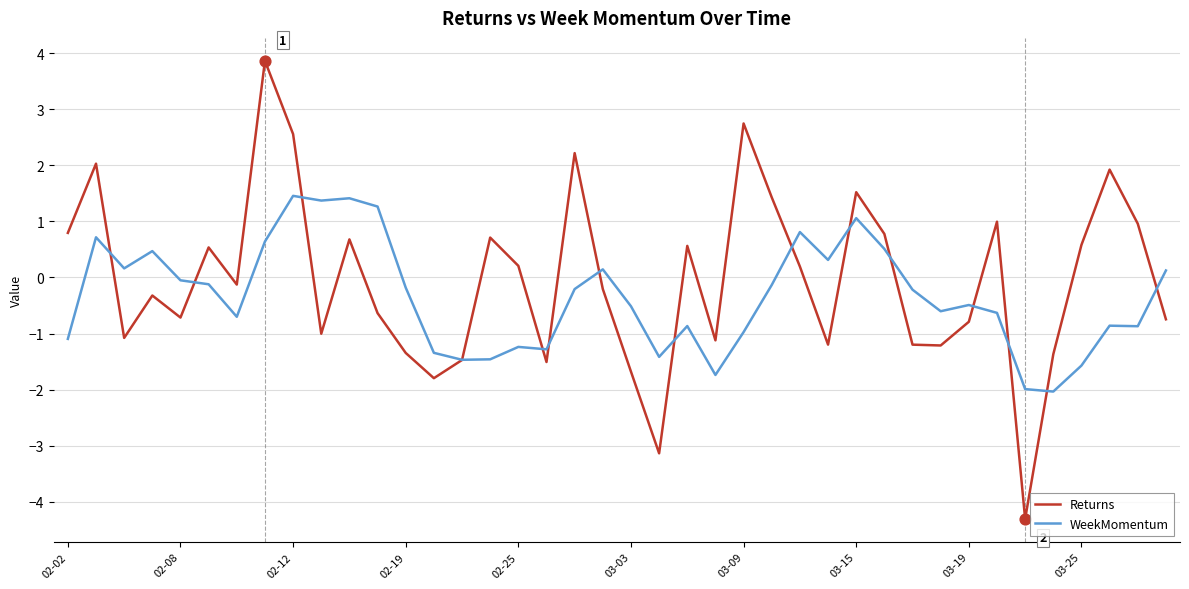

Which series has the widest spread of values?

Returns